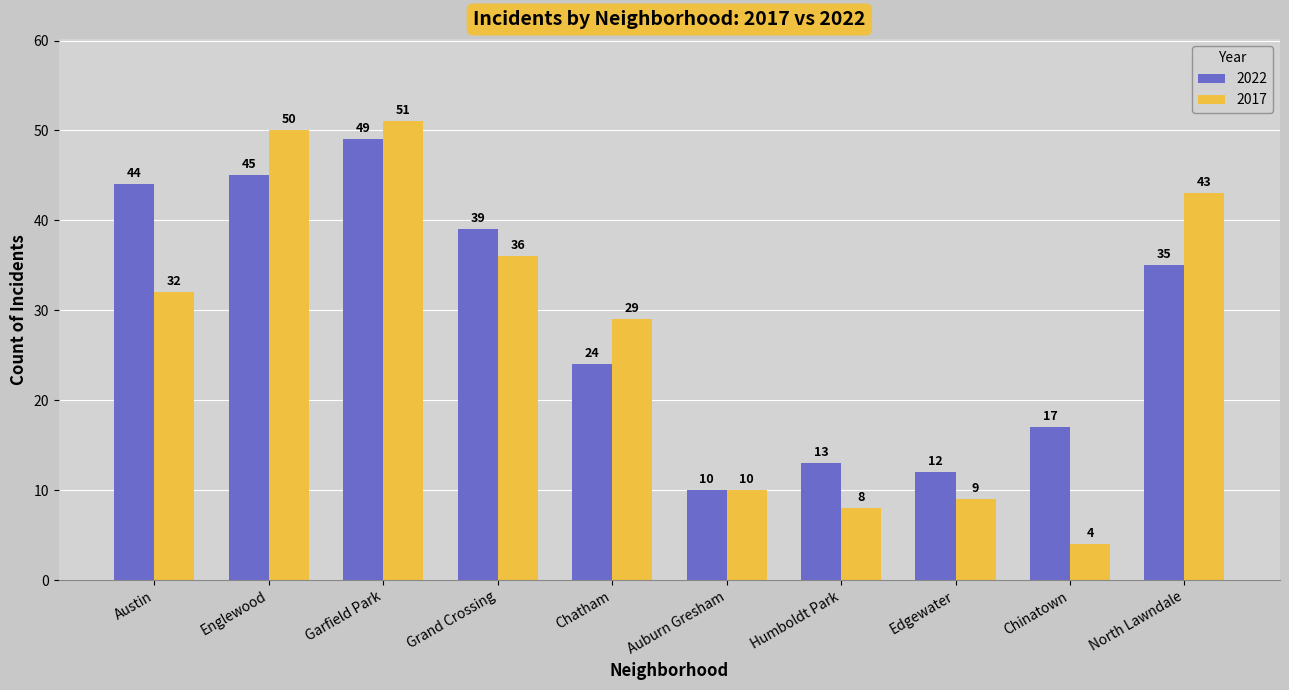

How many bars are there in total?

20